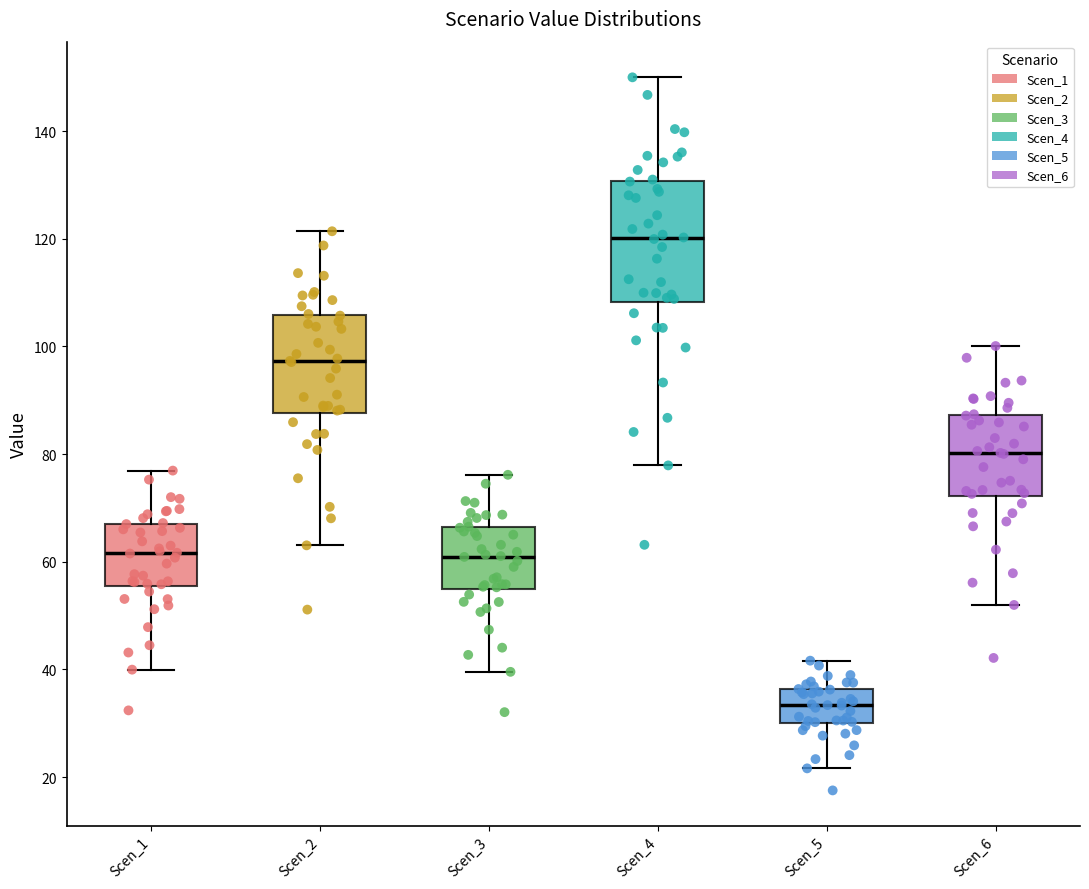

Comparing the boxes themselves (not the whiskers), which one is the tallest?

Scen_4